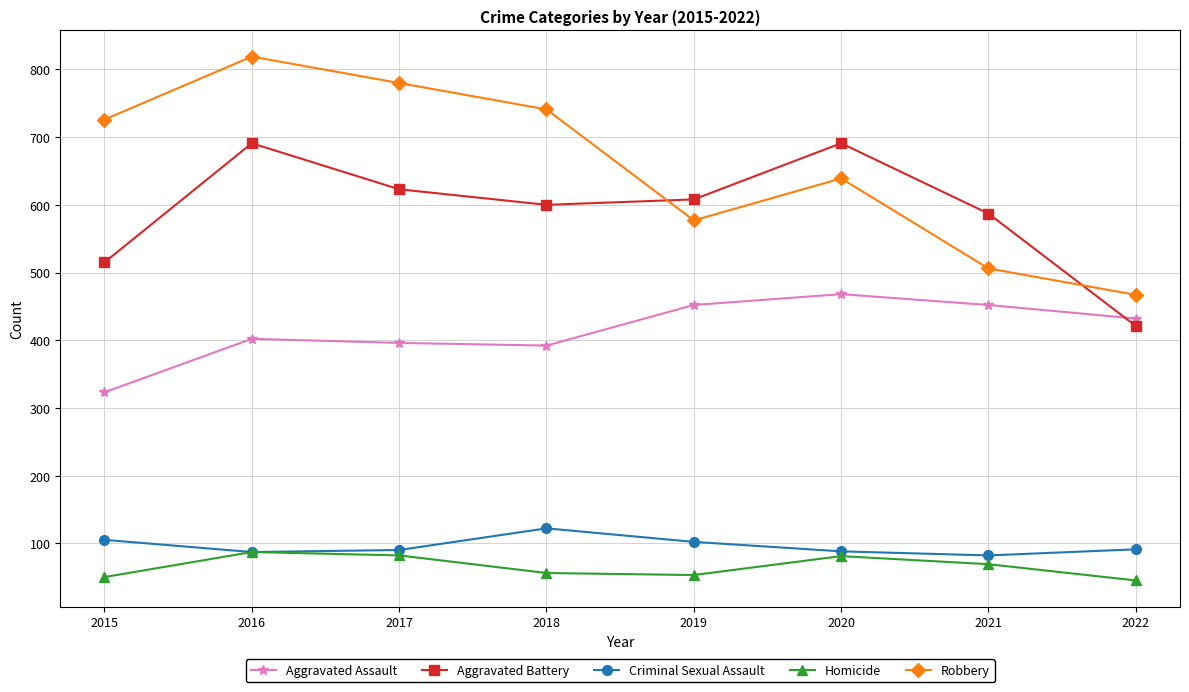

What are all the series names shown in the legend?

Aggravated Assault, Aggravated Battery, Criminal Sexual Assault, Homicide, Robbery